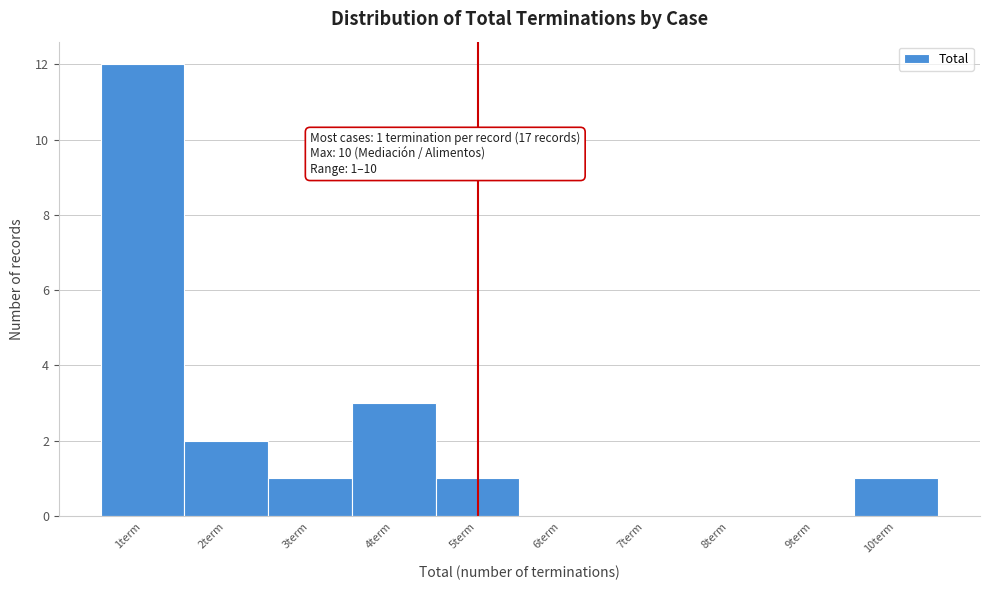

Reading left to right, transcribe all the data shown in this chart.

1term=12	2term=2	3term=1	4term=3	5term=1	6term=0	7term=0	8term=0	9term=0	10term=1